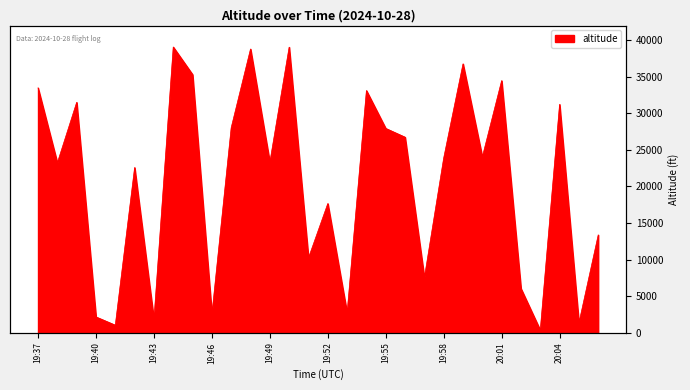

Which category has the lowest value across all series?

20:03